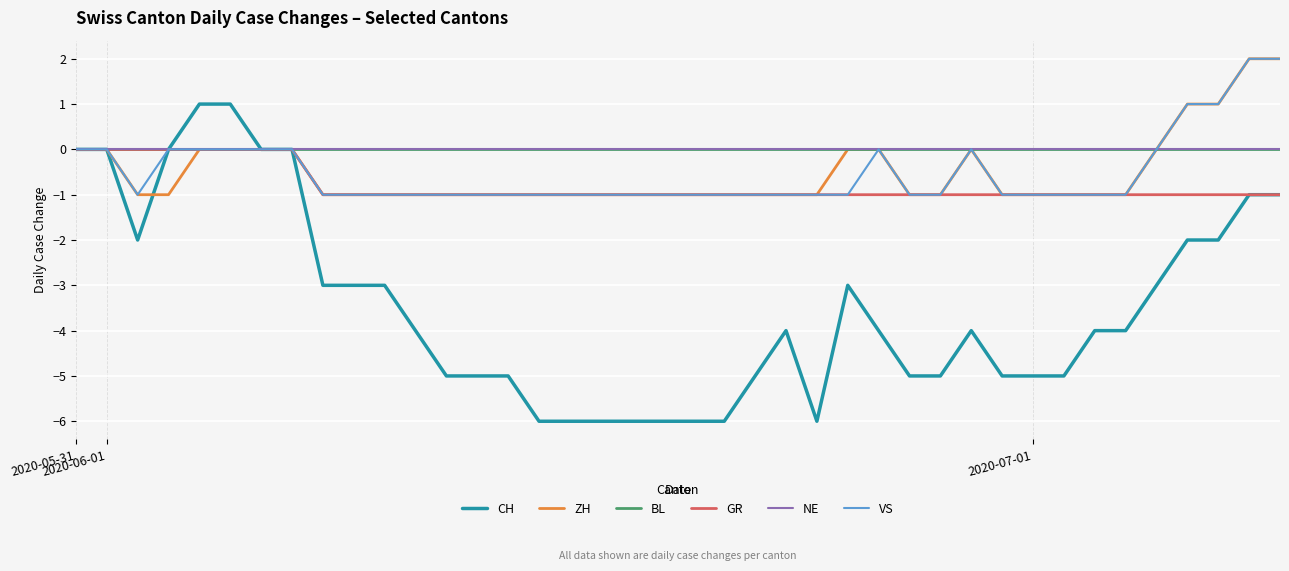

Does the chart have visible grid lines?

Yes